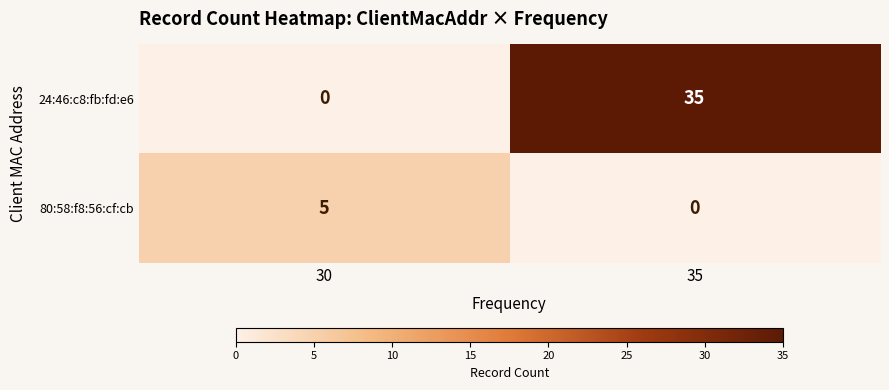

What is the spread (max minus min) of values at 35?

35